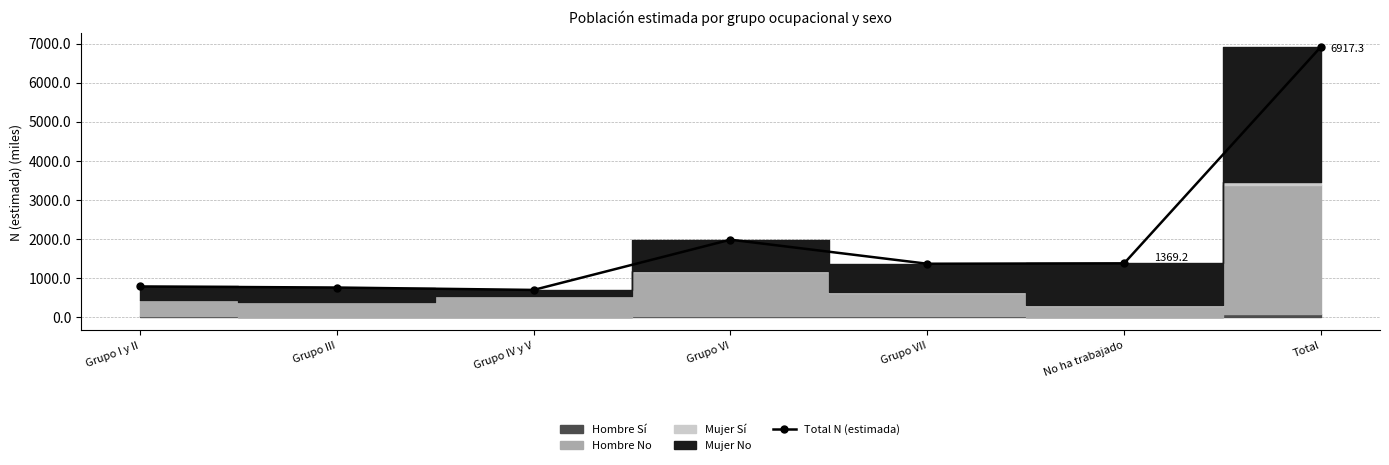

What is the minimum value shown in the chart?

688.0